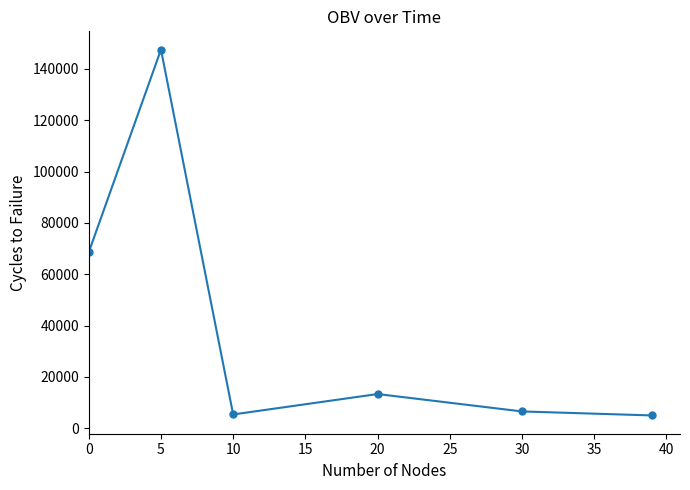

What is the smallest value displayed?

5000.0